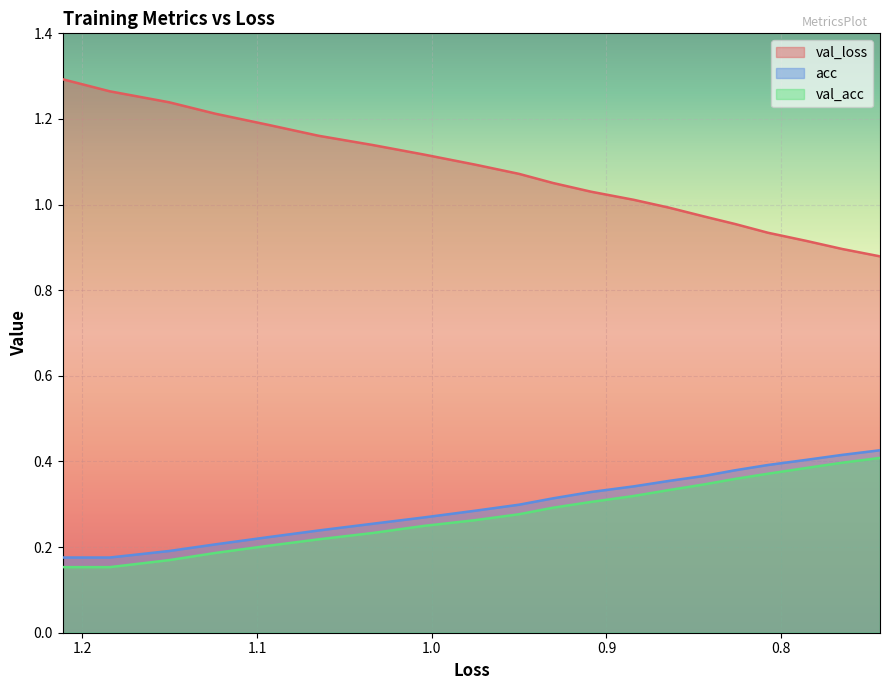

Reading left to right, list all the values displayed in this chart.

val_loss: 1.3	1.3	1.2	1.2	1.2	1.2	1.1	1.1	1.1	1.1	1.1	1.0	1.0	1.0	1.0	1.0	0.9	0.9	0.9	0.9
acc: 0.2	0.2	0.2	0.2	0.2	0.2	0.3	0.3	0.3	0.3	0.3	0.3	0.3	0.4	0.4	0.4	0.4	0.4	0.4	0.4
val_acc: 0.2	0.2	0.2	0.2	0.2	0.2	0.2	0.2	0.3	0.3	0.3	0.3	0.3	0.3	0.3	0.4	0.4	0.4	0.4	0.4